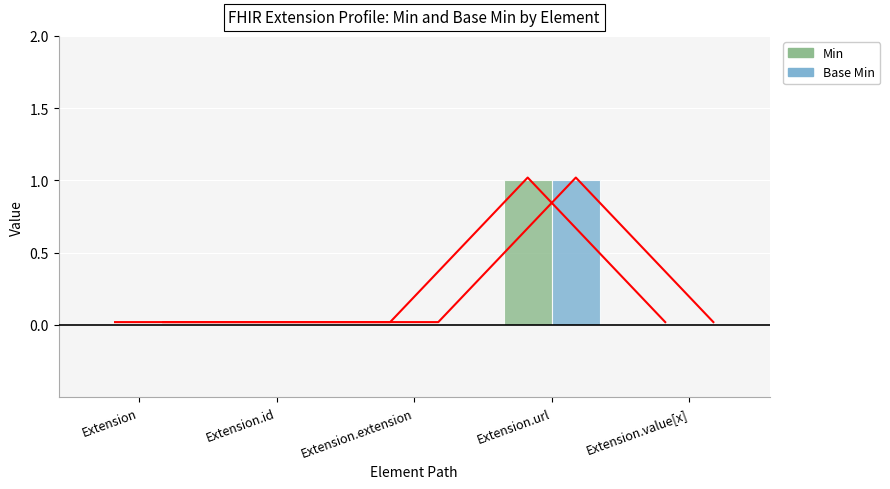

How many categories are shown in the chart?

5